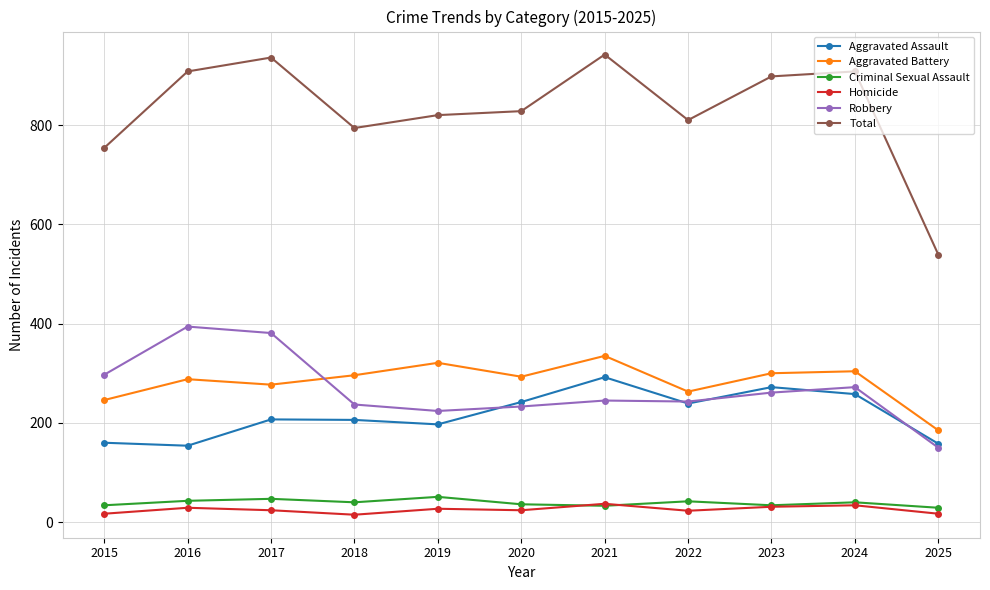

How many data points in Total are less than 828?

5